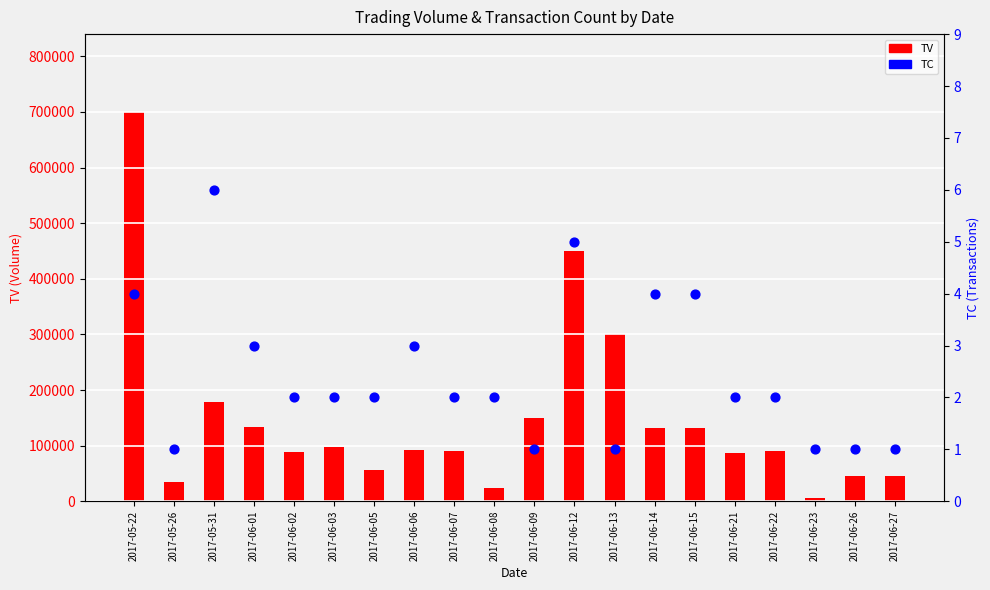

Is the value of TC at 2017-06-23 greater than the value of TV at 2017-06-09?

No